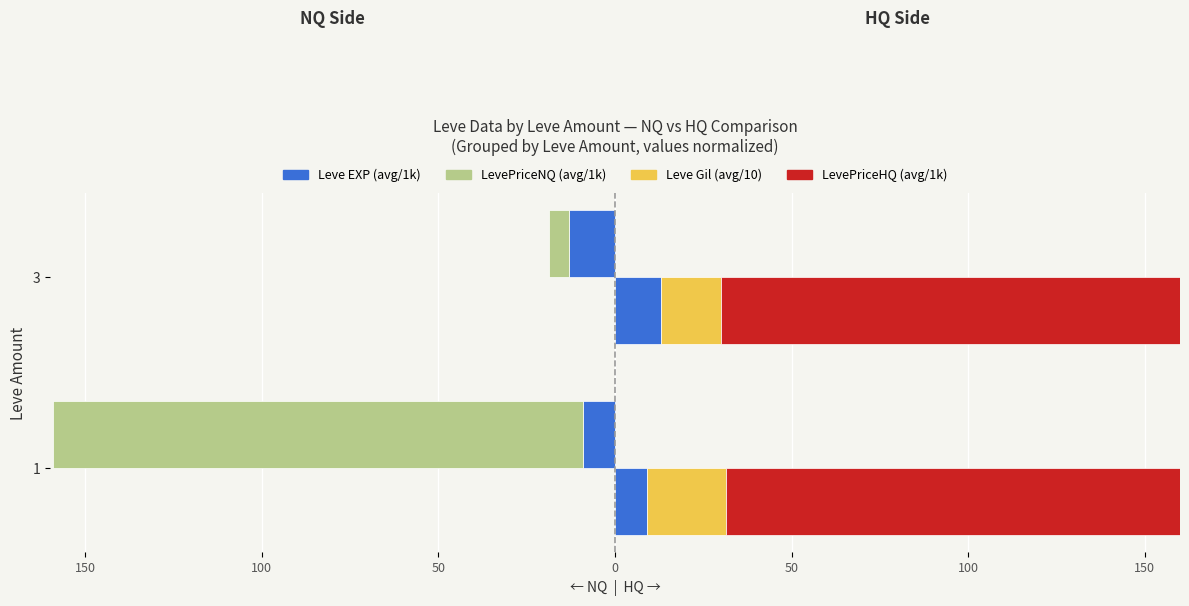

Is it true that LevePriceNQ (avg/1k) equals -3.6 at 100?

False